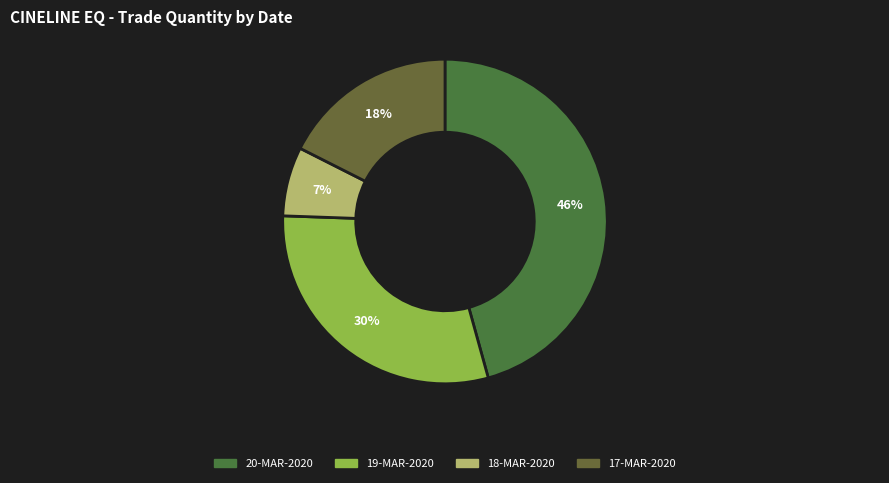

What is the smallest slice in the pie chart?

18-MAR-2020